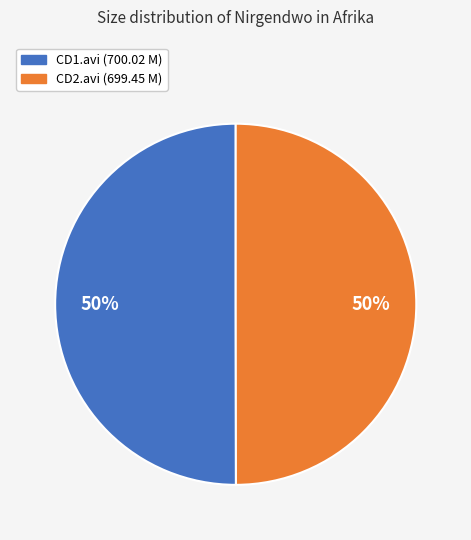

To the nearest percent, what is the average slice percentage?

50%